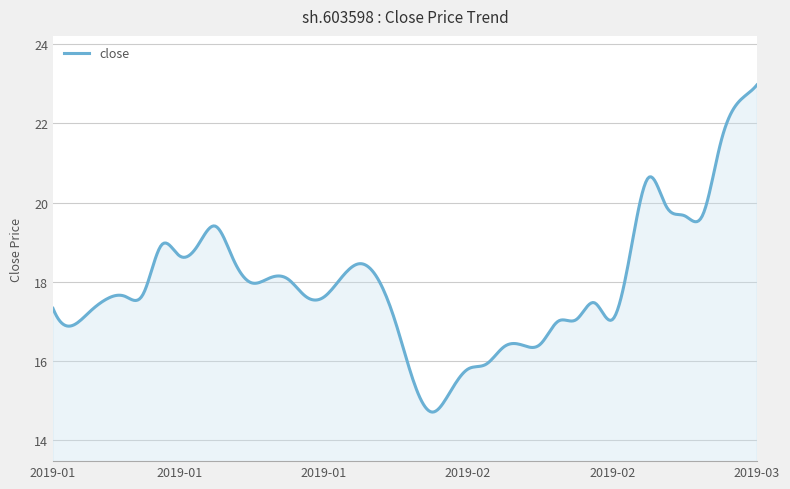

True or false: the data has more than 1 interior local peaks.

True